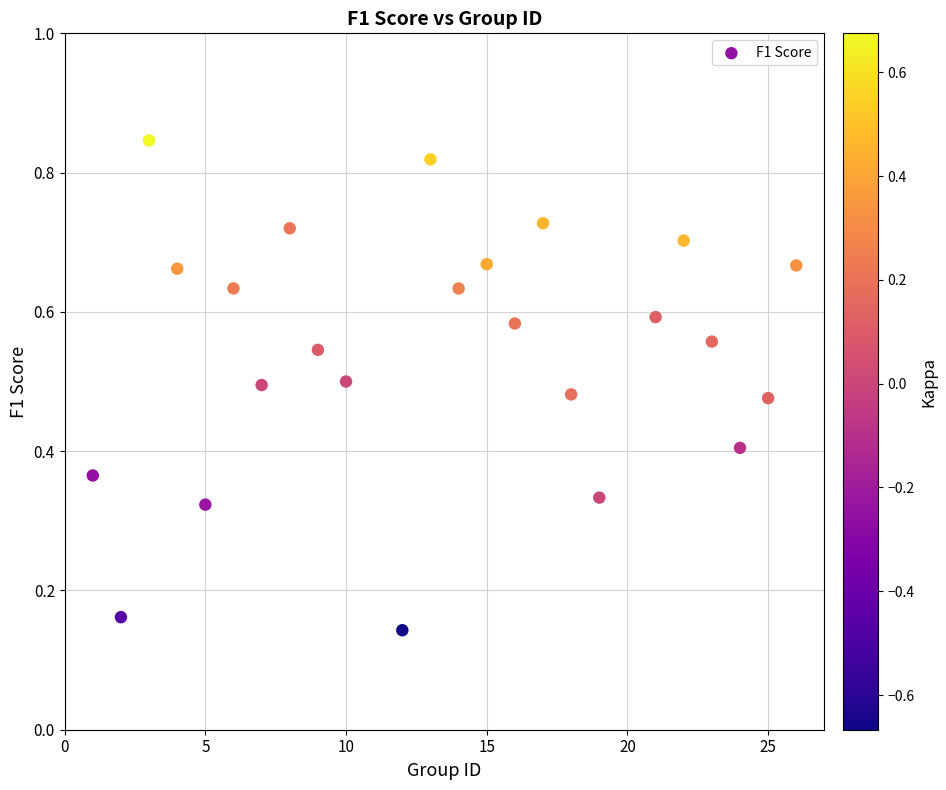

What is the range of X values (max minus min)?

25.0